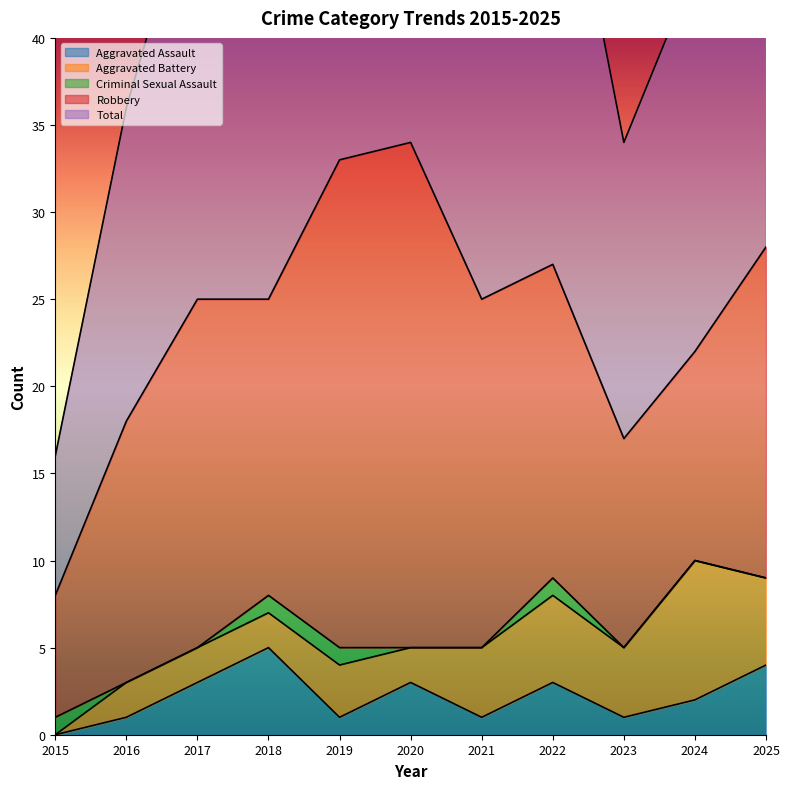

True or false: Robbery has more than 1 interior local peaks.

True